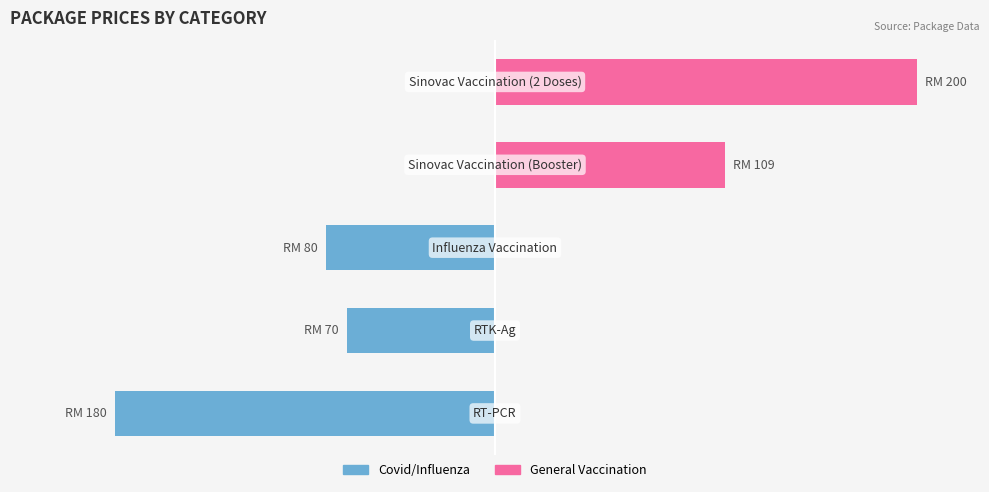

What is the greatest value displayed?

200